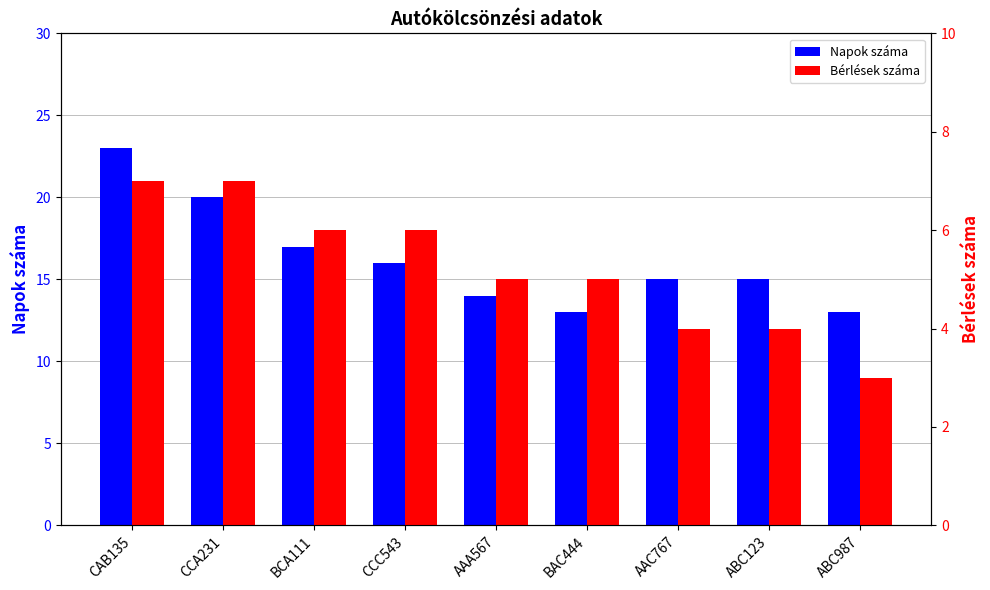

What is the label of the 1st bar from the right?

ABC987